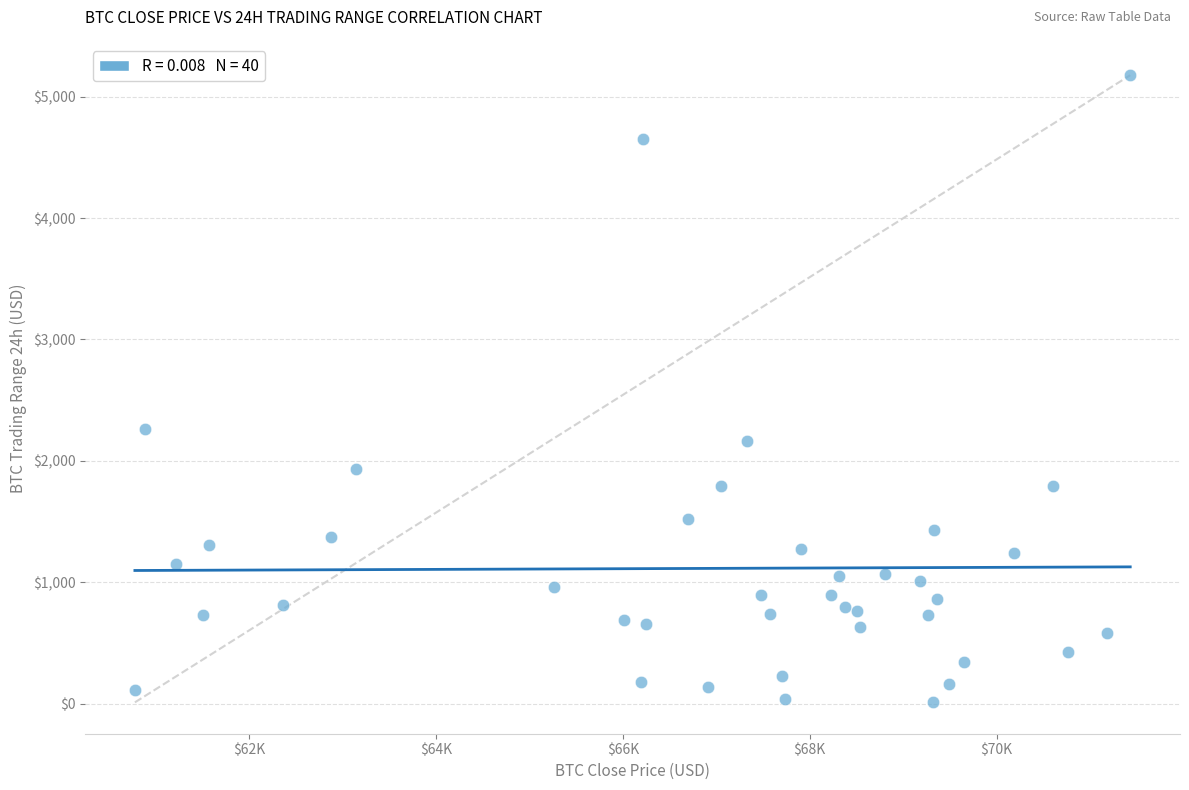

What Y value in the scatter plot is closest to 2593?

2260.4